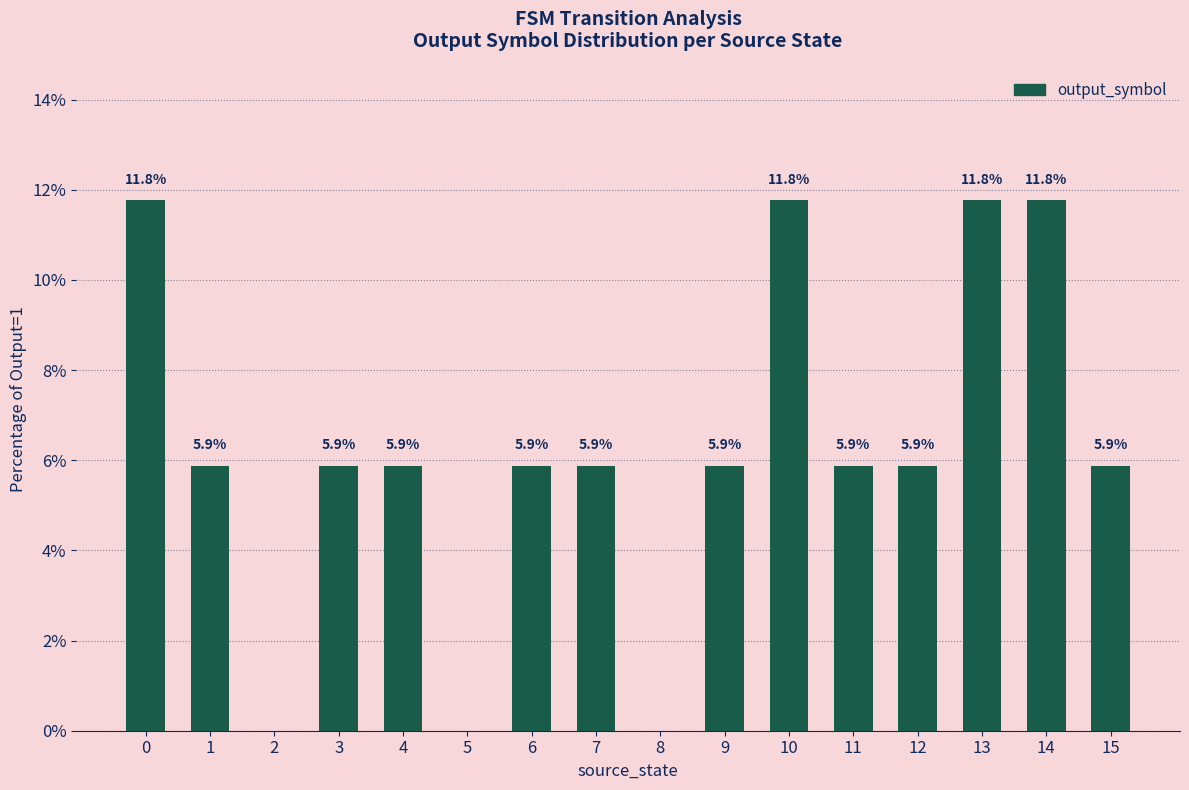

Is it true that the value at 12 is 5.9?

True